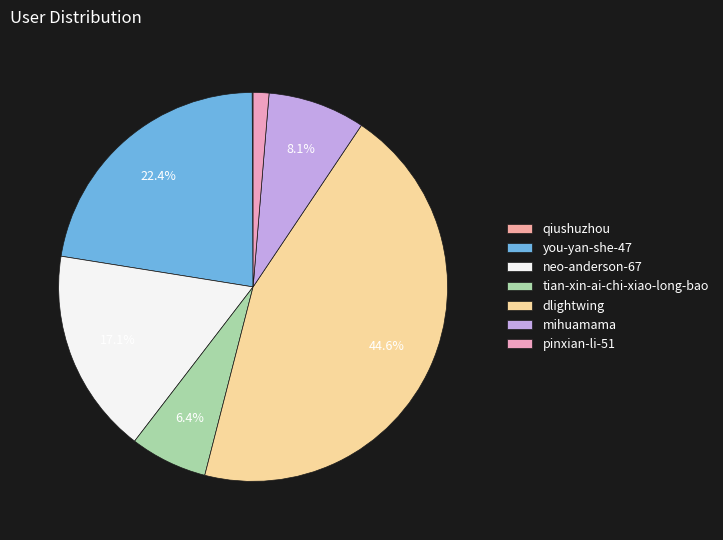

Is tian-xin-ai-chi-xiao-long-bao the majority of the pie?

No